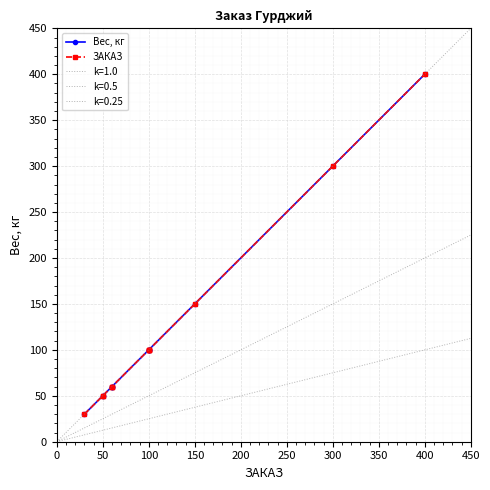

Is the value of ЗАКАЗ at 150 greater than the value of Вес, кг at 50?

Yes